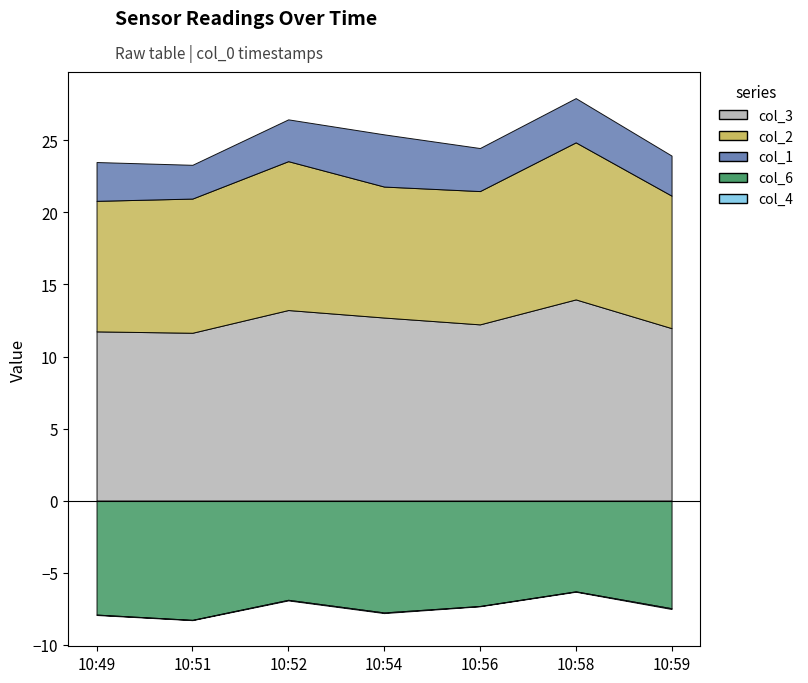

In col_3, how many points are lower than both neighbors (excluding endpoints)?

2